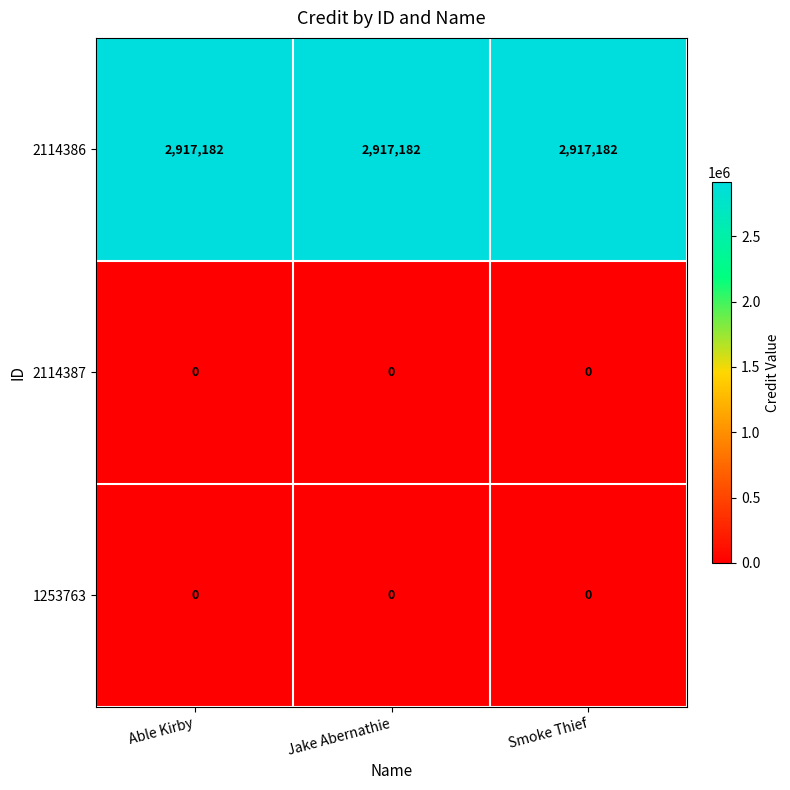

The 1253763 series shows 0 at Able Kirby. True or false?

True